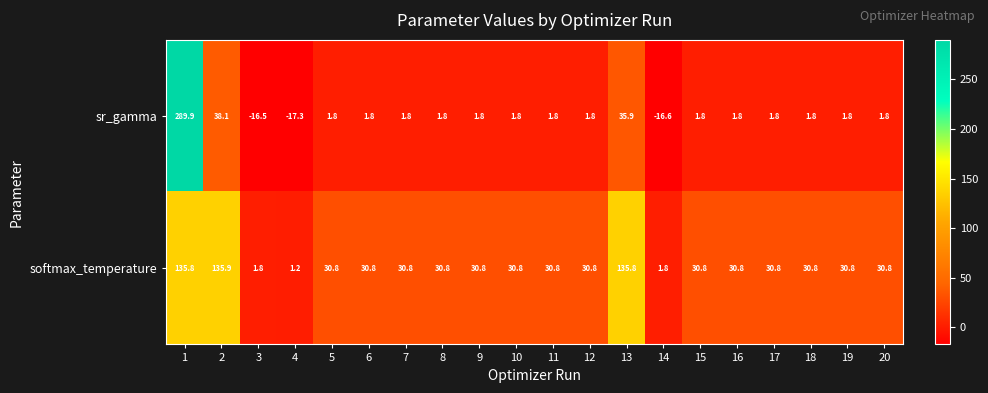

Rank the series at 6 from lowest to highest value.

sr_gamma, softmax_temperature